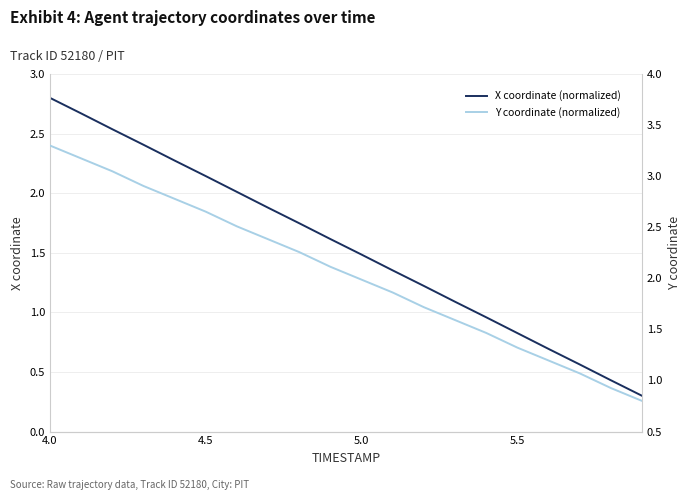

What is the maximum value for X coordinate (normalized)?

2.8